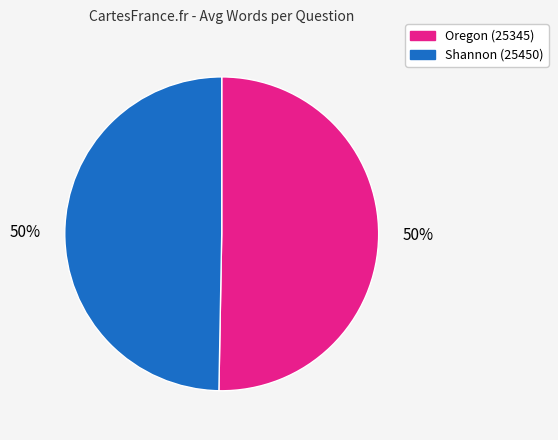

What is the ratio of the value at Shannon (25450) to the value at Oregon (25345)?

1.0